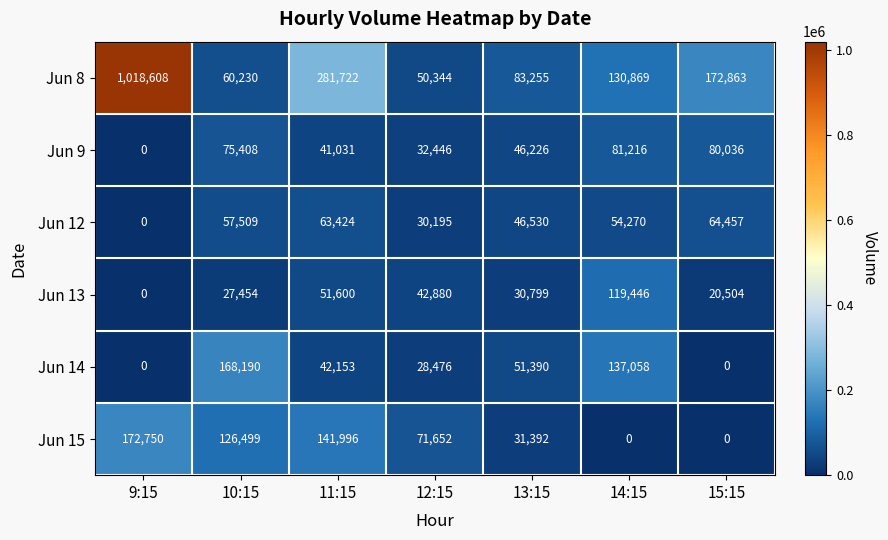

What is the sum of the Jun 9 values at 12:15 and 9:15?

32446